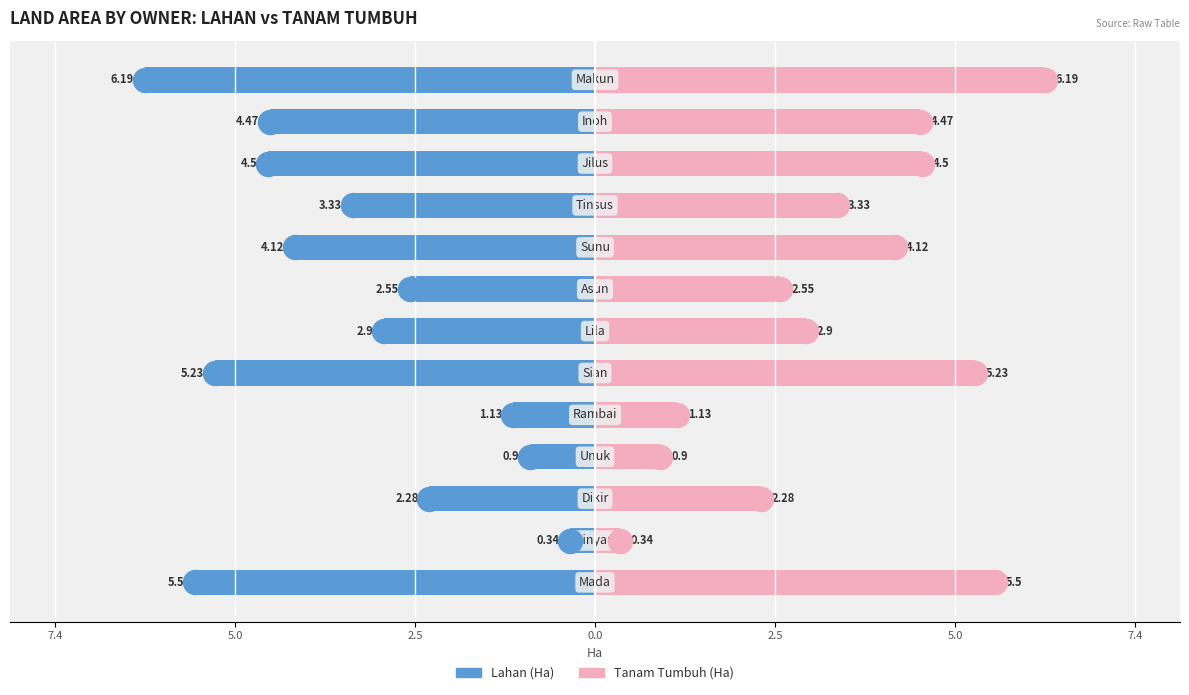

Which series reaches the minimum Y coordinate?

Lahan (Ha)